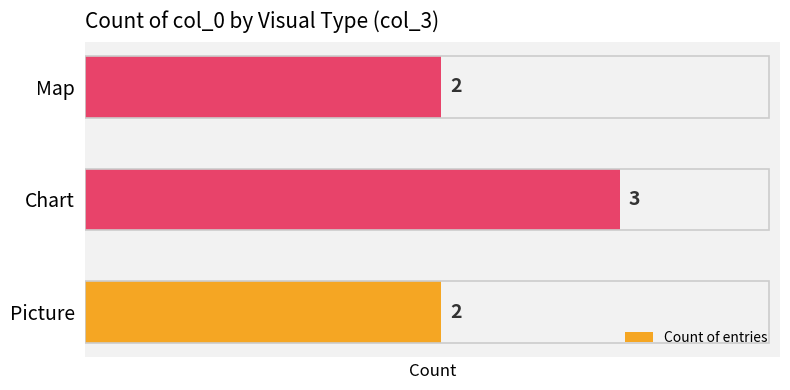

Count the values in the range 2 to 3.

3